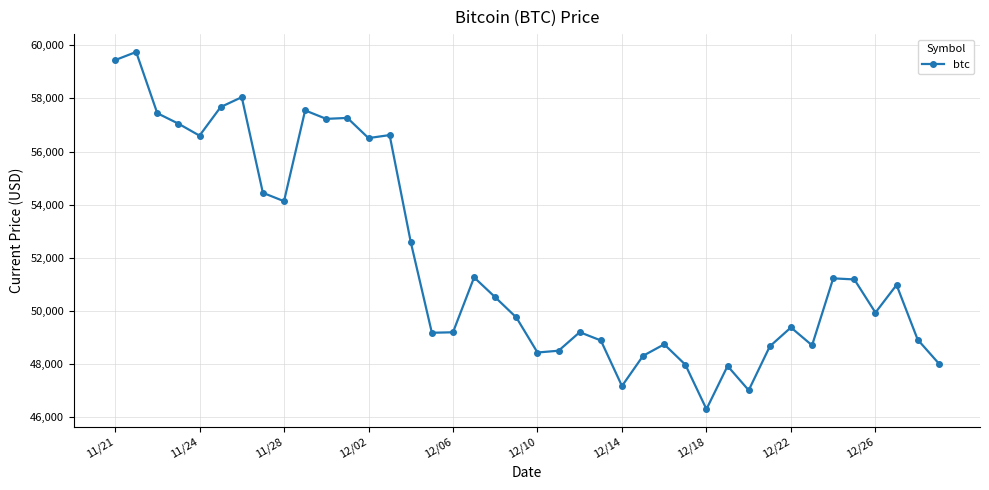

What is the maximum value shown in the chart?

59749